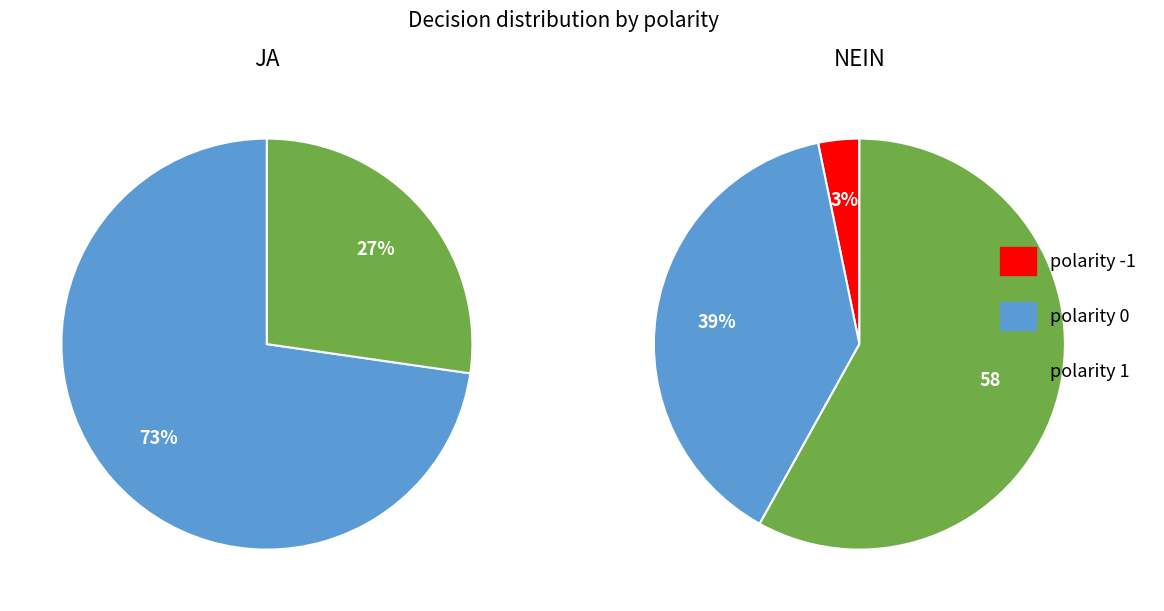

Is it true that 2 is 0% of the pie?

True